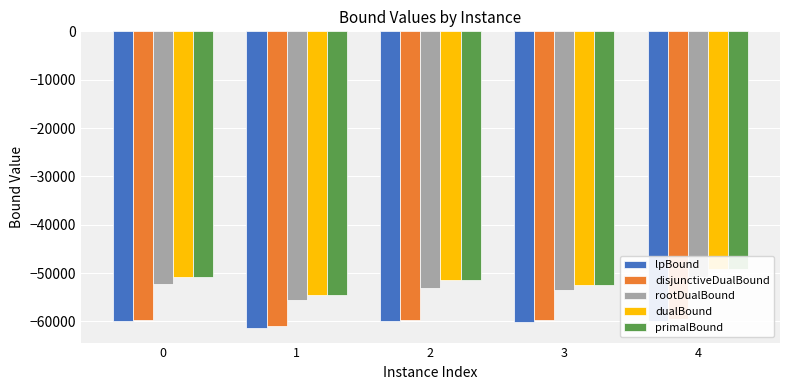

List the labels in order of rootDualBound value, largest first.

4, 0, 2, 3, 1